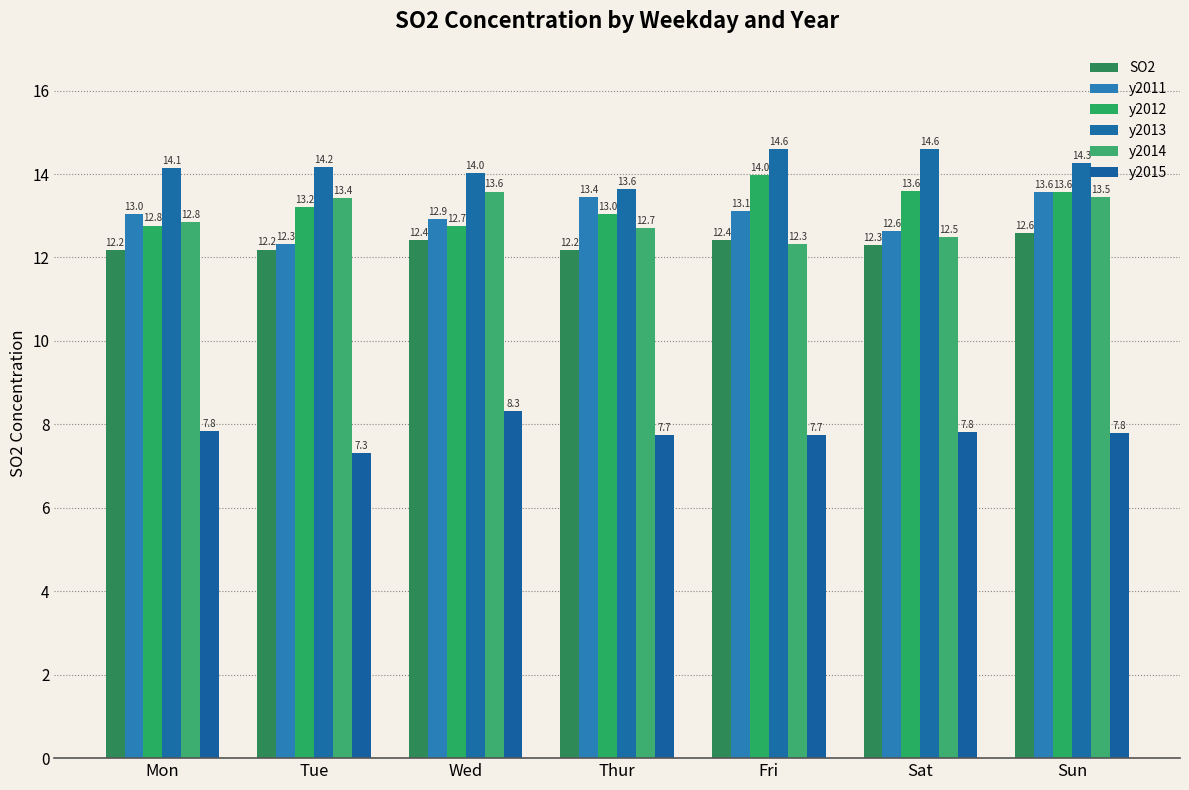

The y2015 series shows 7.8 at Sun. True or false?

True